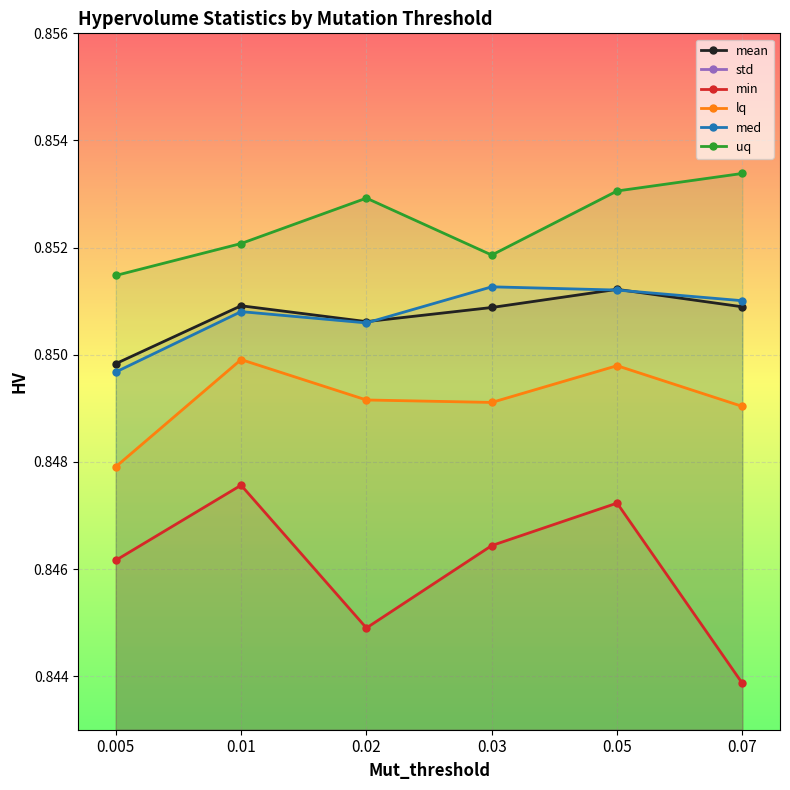

List the series in order of their peak value, highest first.

uq, med, mean, lq, min, std